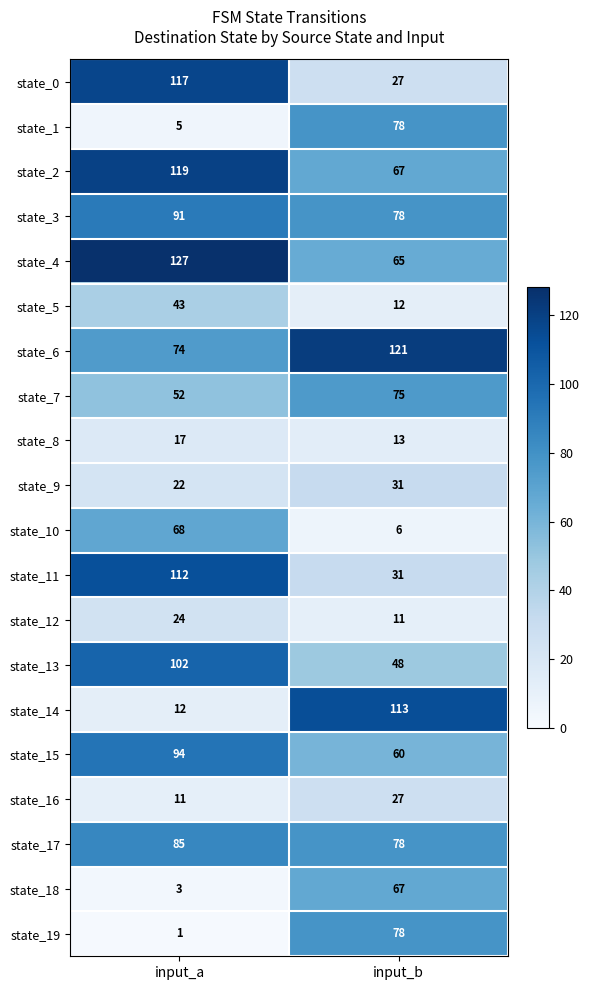

What is the minimum value for state_11?

31